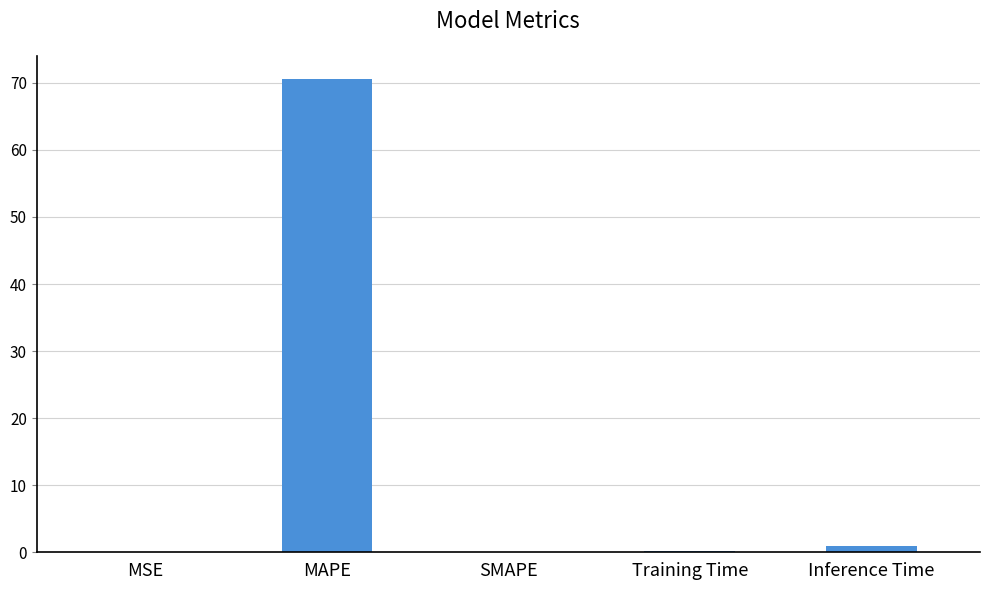

What is the sum of all values?

71.6